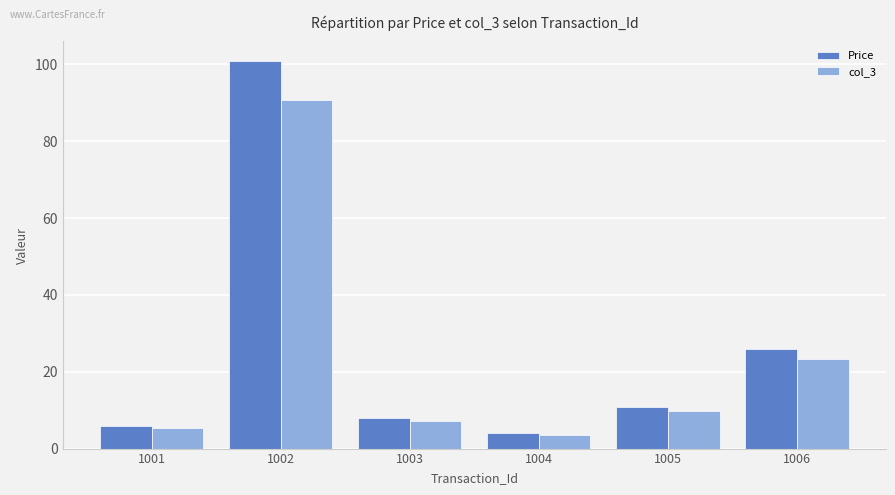

What is the maximum value shown in the chart?

101.0